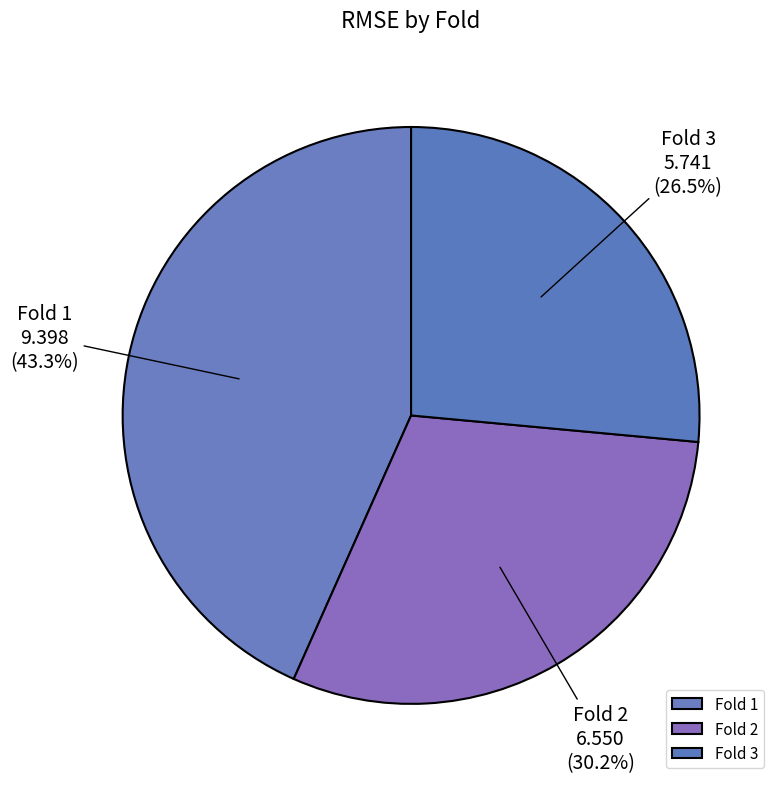

What is the largest slice in the pie chart?

Fold 1